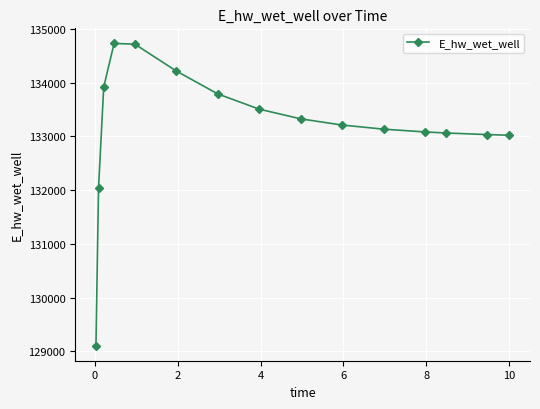

How many data points does each series have?

15